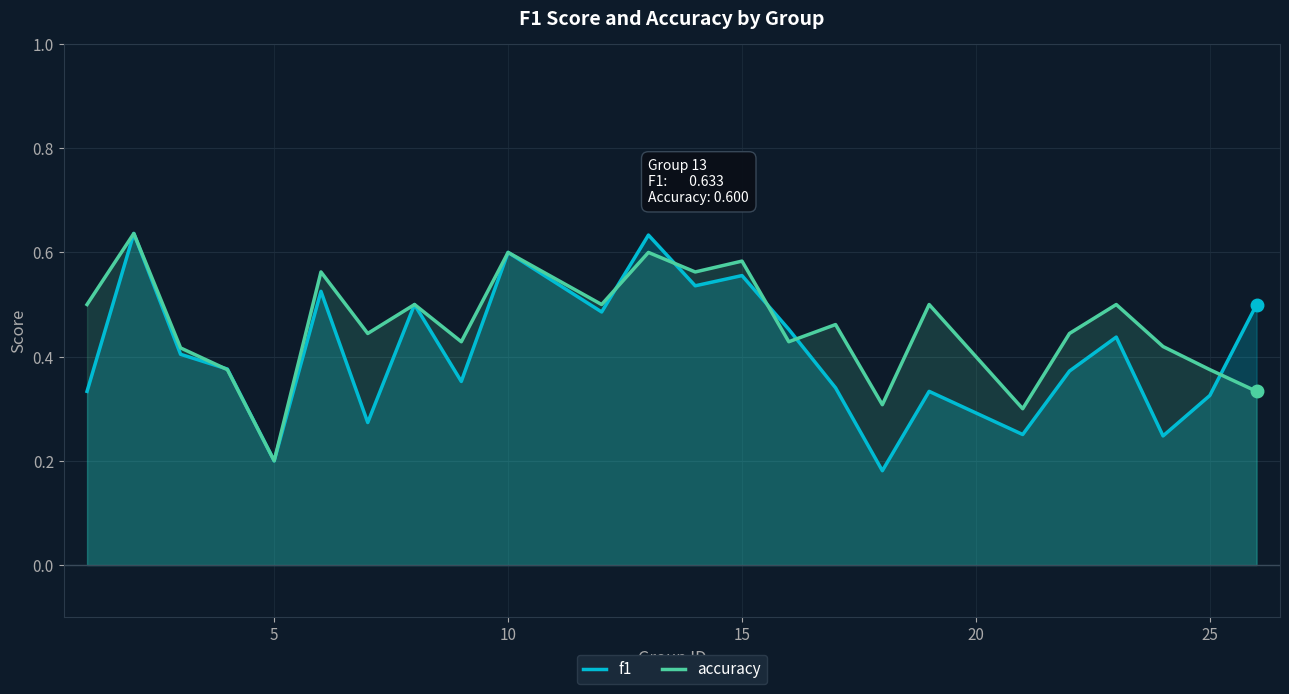

At which label does accuracy reach its minimum?

5